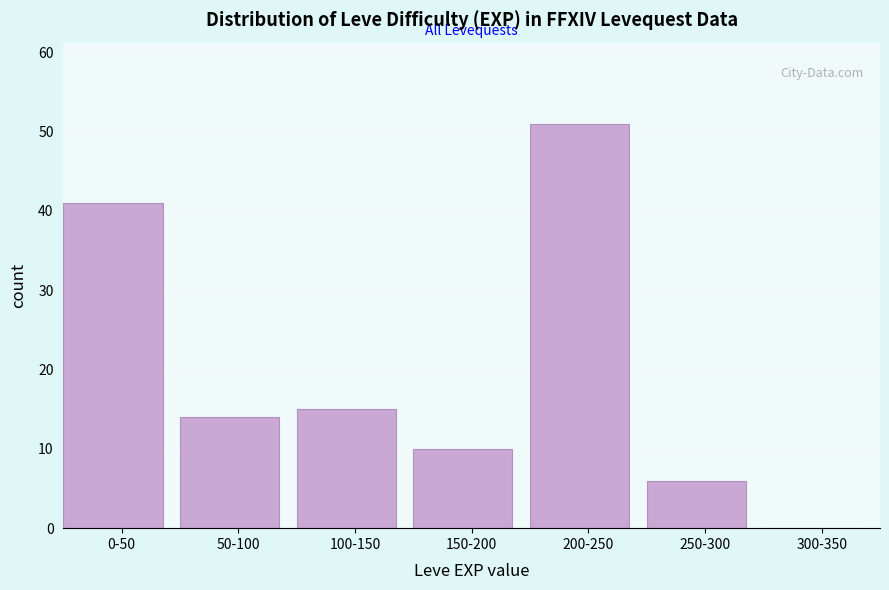

Reading left to right, list all the values displayed in this chart.

0-50=41	50-100=14	100-150=15	150-200=10	200-250=51	250-300=6	300-350=0